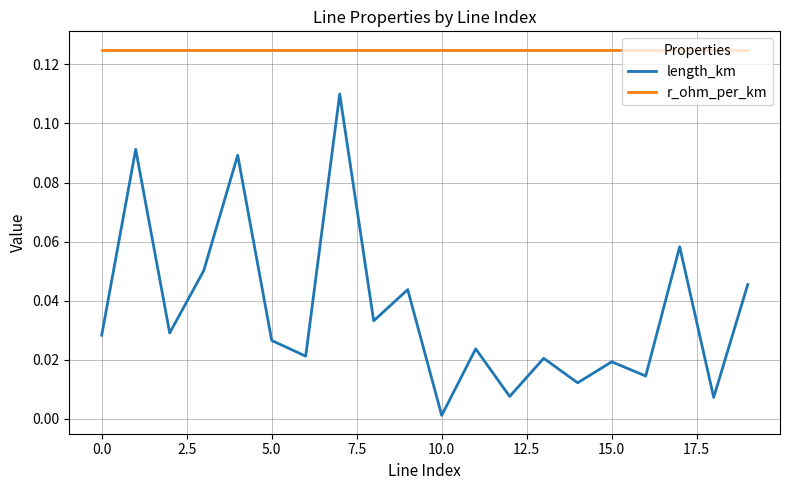

True or false: r_ohm_per_km and length_km cross at least once.

False